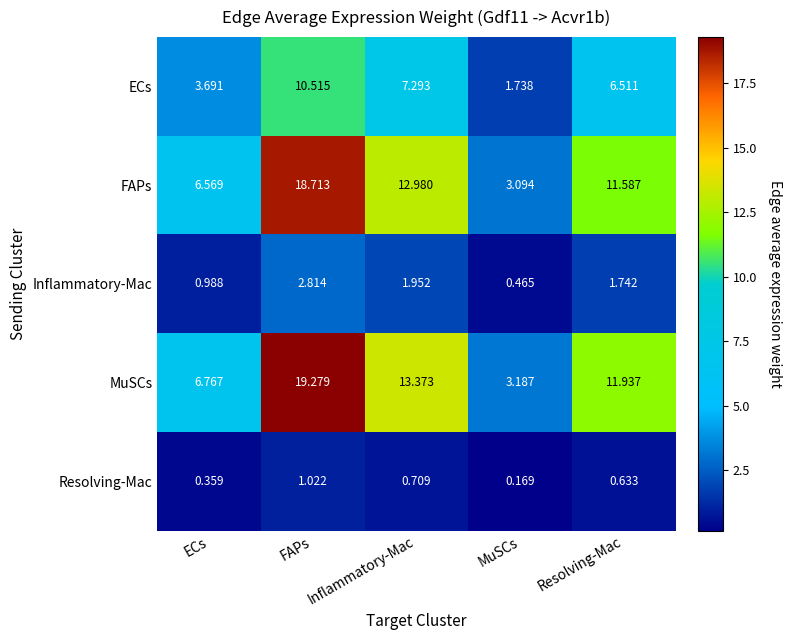

At which label does ECs reach its minimum?

MuSCs